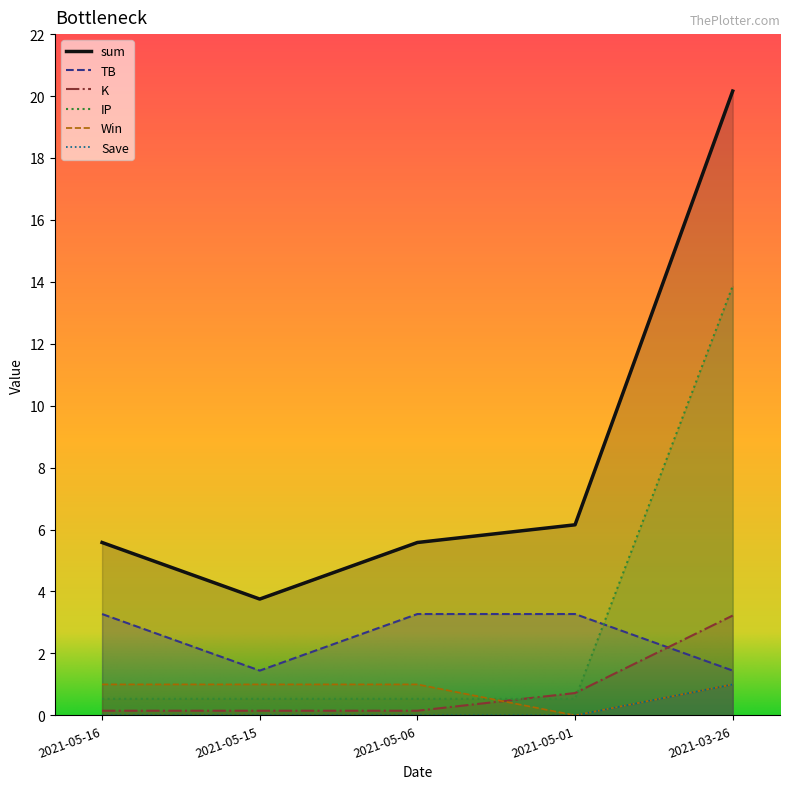

True or false: IP has a value of 0.3 at 2021-05-16.

False